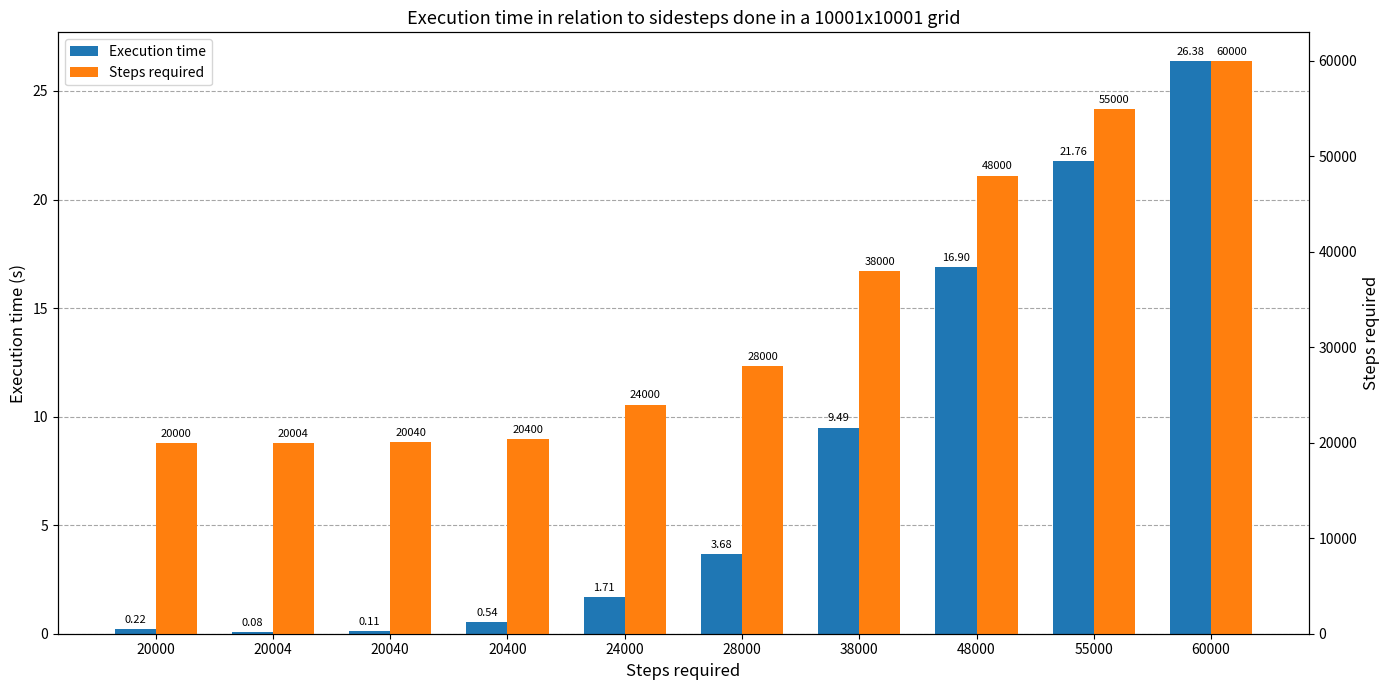

List the series in order of their overall mean, highest first.

Steps required, Execution time